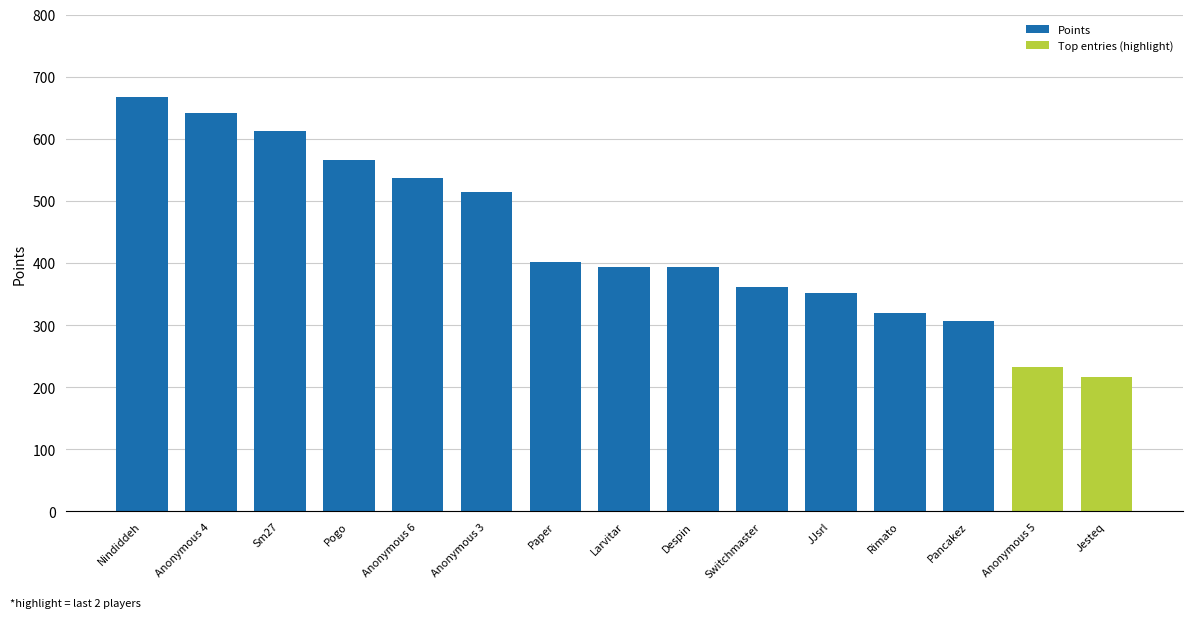

The chart shows a value of 273 at Pogo. True or false?

False